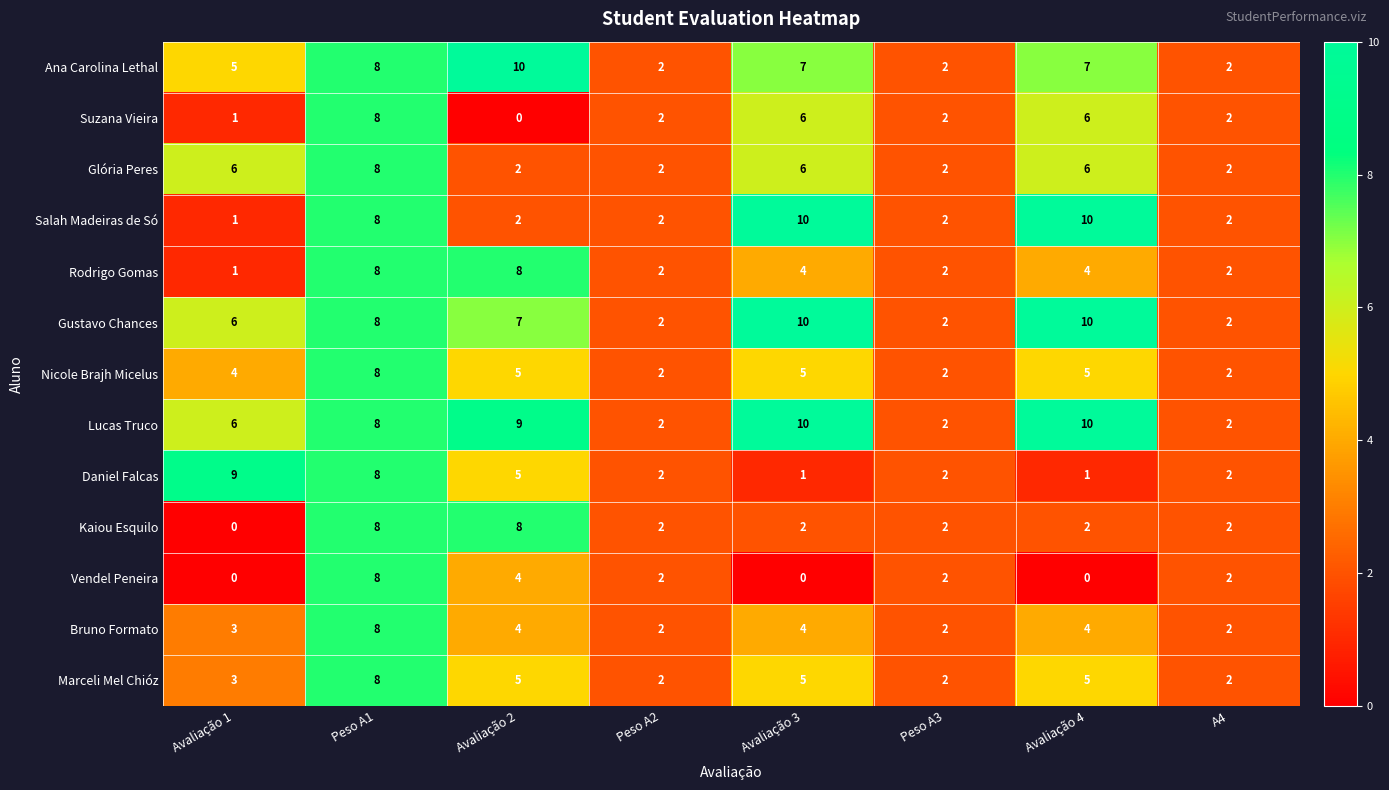

Which category has the highest value in the Suzana Vieira series?

Peso A1